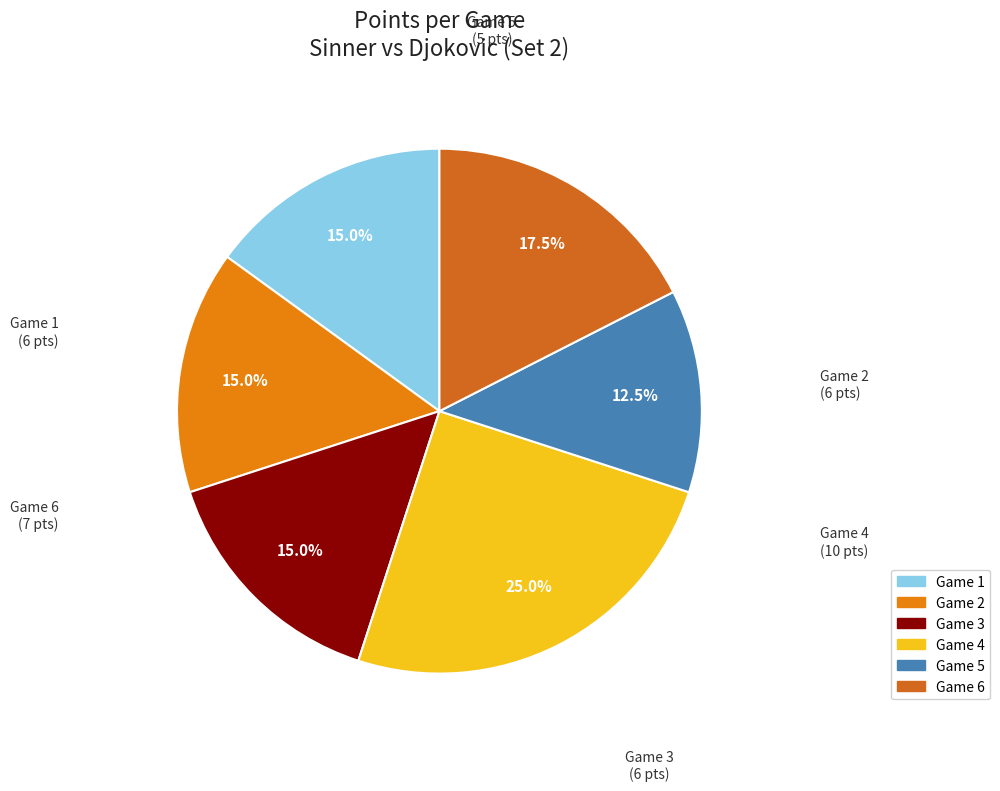

Which slice is the largest?

Game 4